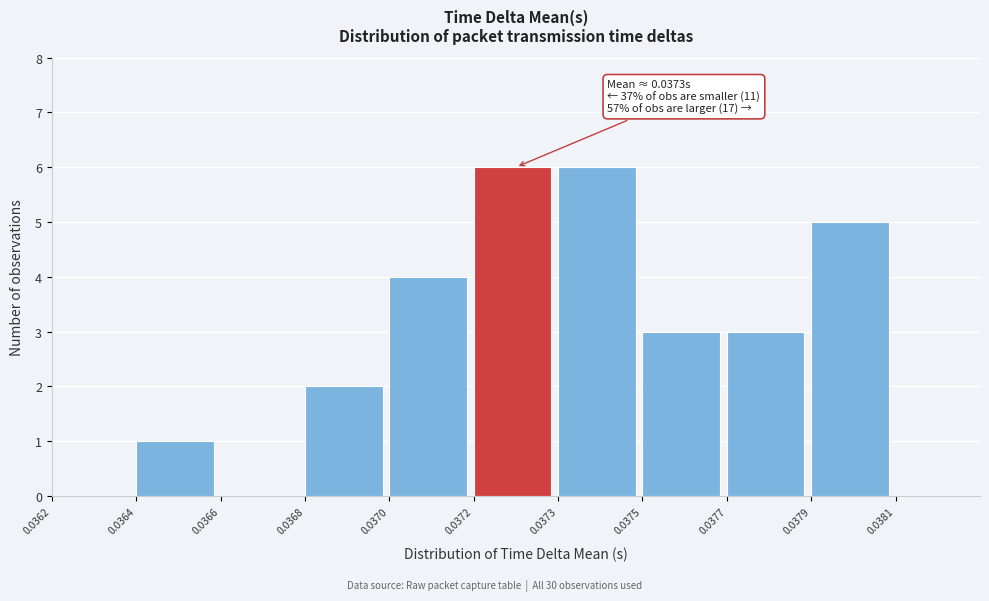

Reading right to left, extract all data points from this chart.

0.0381=0	0.0379=5	0.0377=3	0.0375=3	0.0373=6	0.0372=6	0.0370=4	0.0368=2	0.0366=0	0.0364=1	0.0362=0